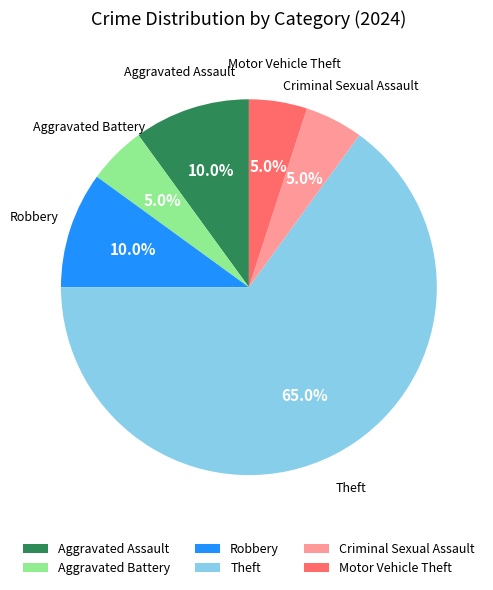

Count the number of slices in the pie.

6